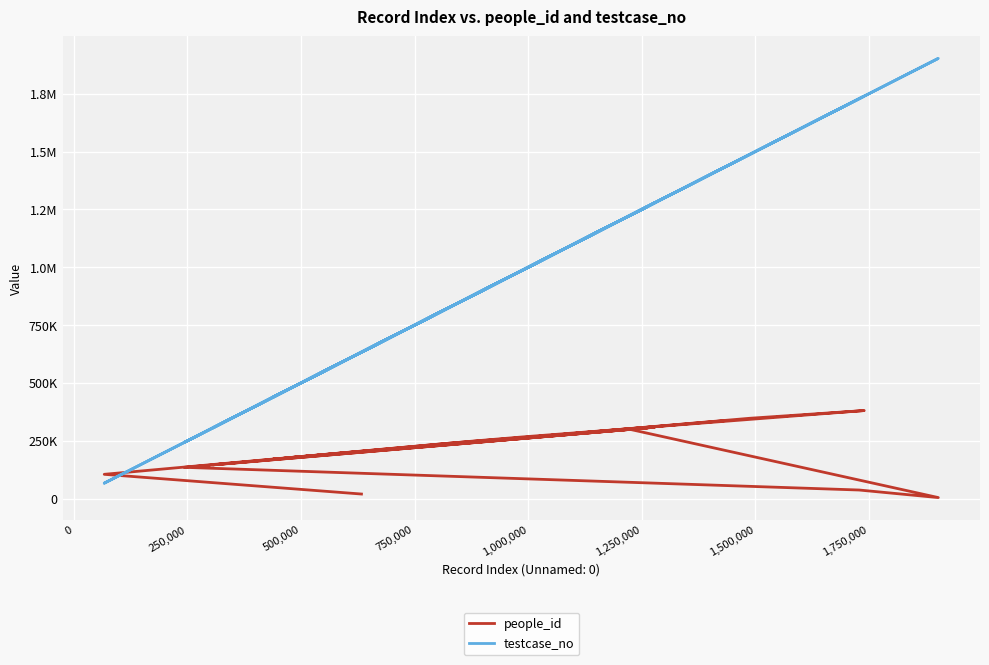

What are all the series names shown in the legend?

people_id, testcase_no